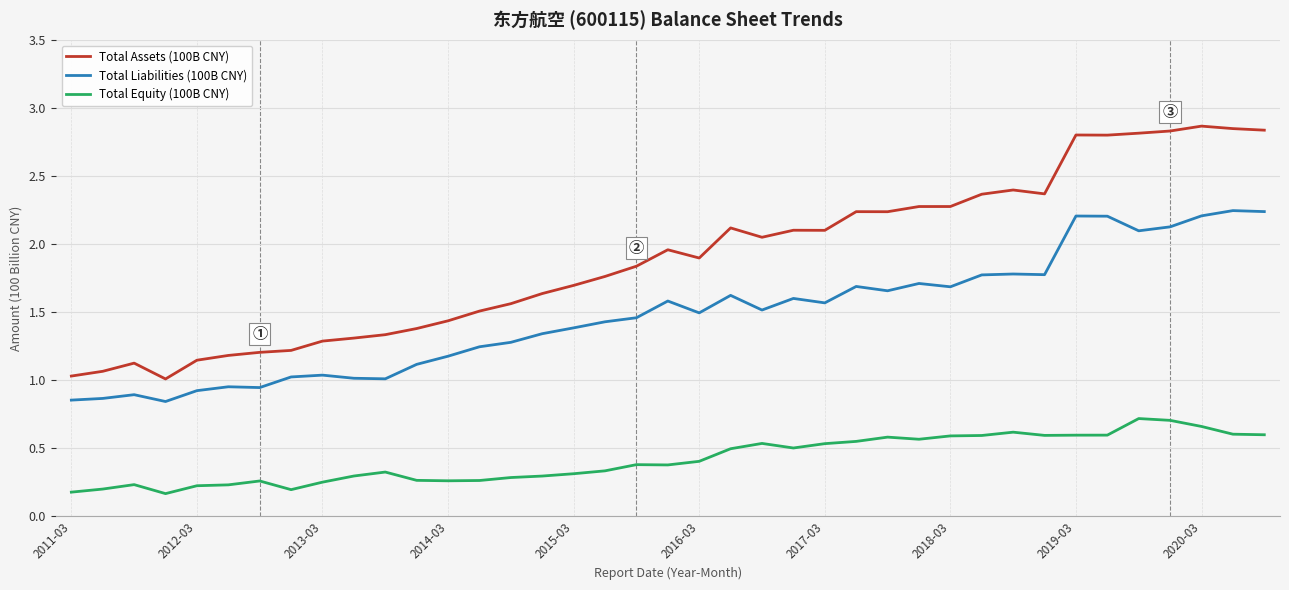

Rank the series by their average value, from lowest to highest.

Total Equity (100B CNY), Total Liabilities (100B CNY), Total Assets (100B CNY)